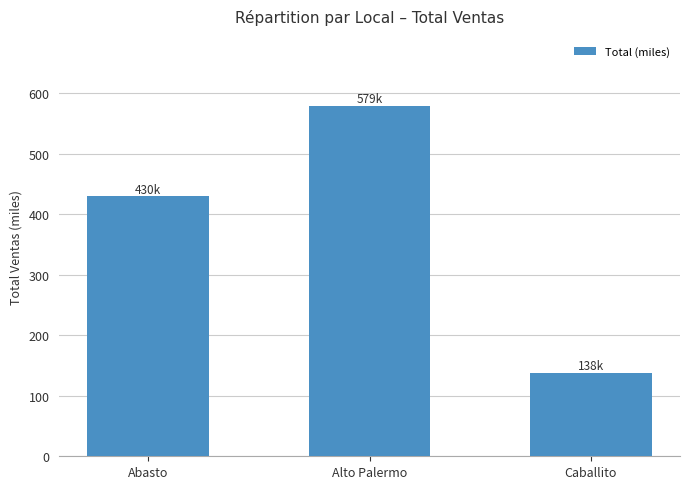

Reading left to right, transcribe all the data shown in this chart.

429.7	579.3	137.7